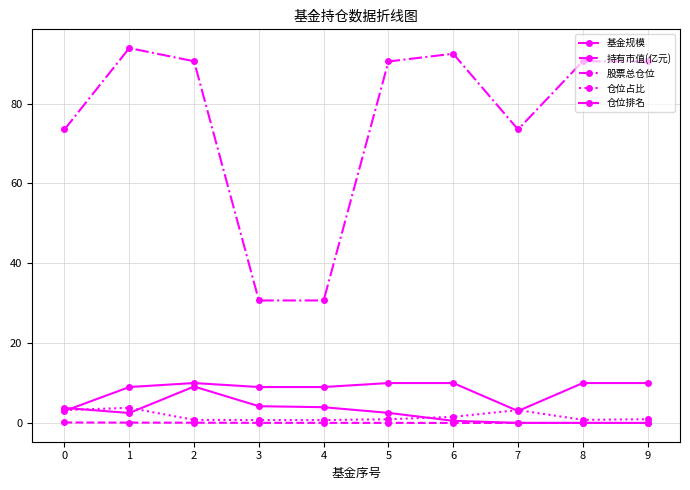

How many data points in 股票总仓位 are above 90?

6